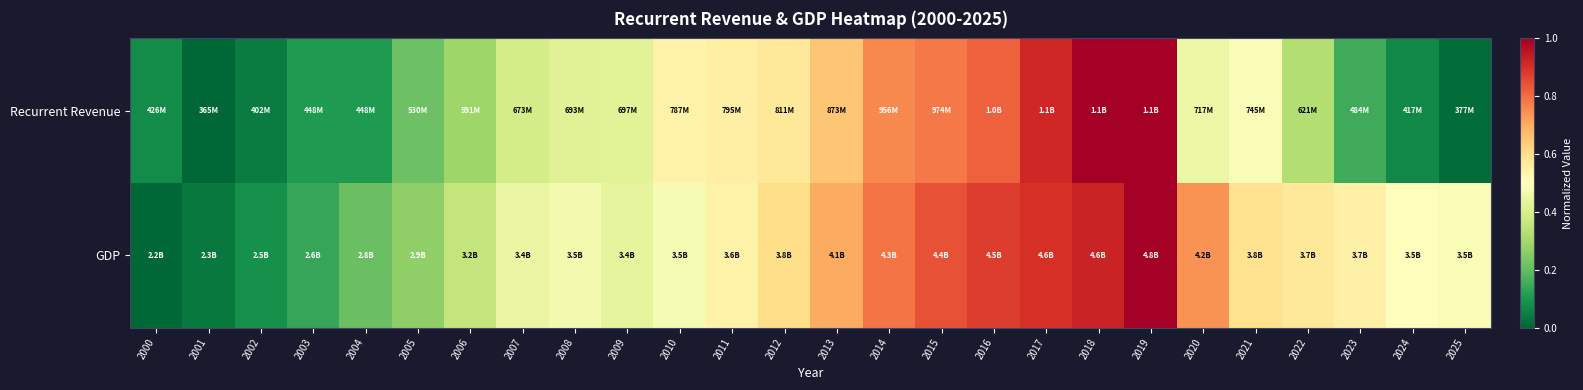

What is the total value across all series at 2024?

0.6